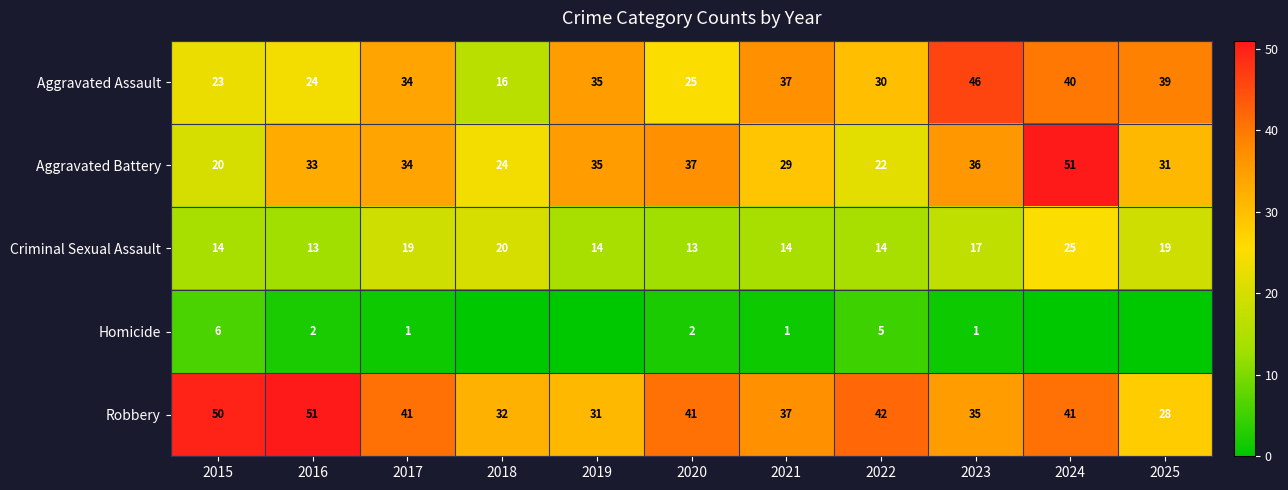

The value of Robbery at 2021 is 37. True or false?

True